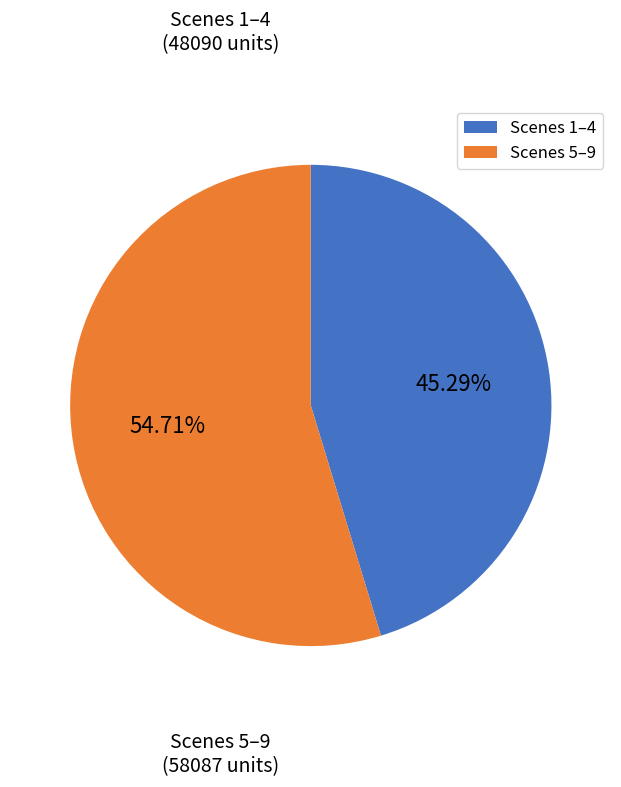

Is the sum of Scenes 5–9 and Scenes 1–4 greater than half?

Yes